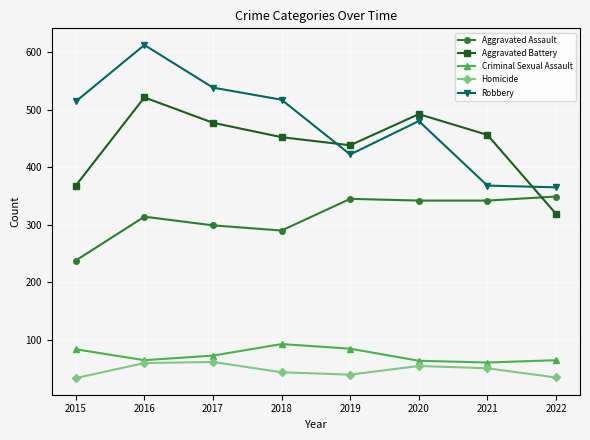

At 2018, list the series in order from smallest to largest.

Homicide, Criminal Sexual Assault, Aggravated Assault, Aggravated Battery, Robbery